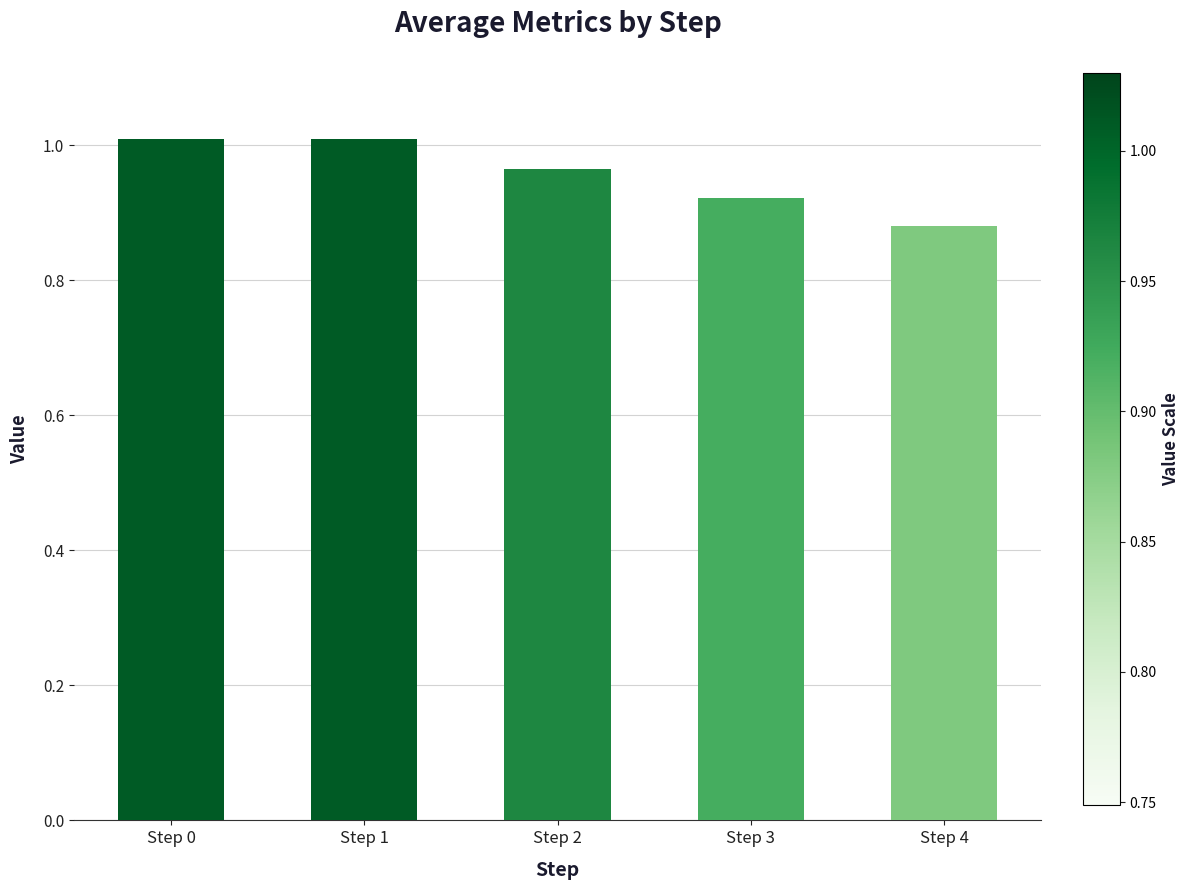

How many data points does each series have?

5